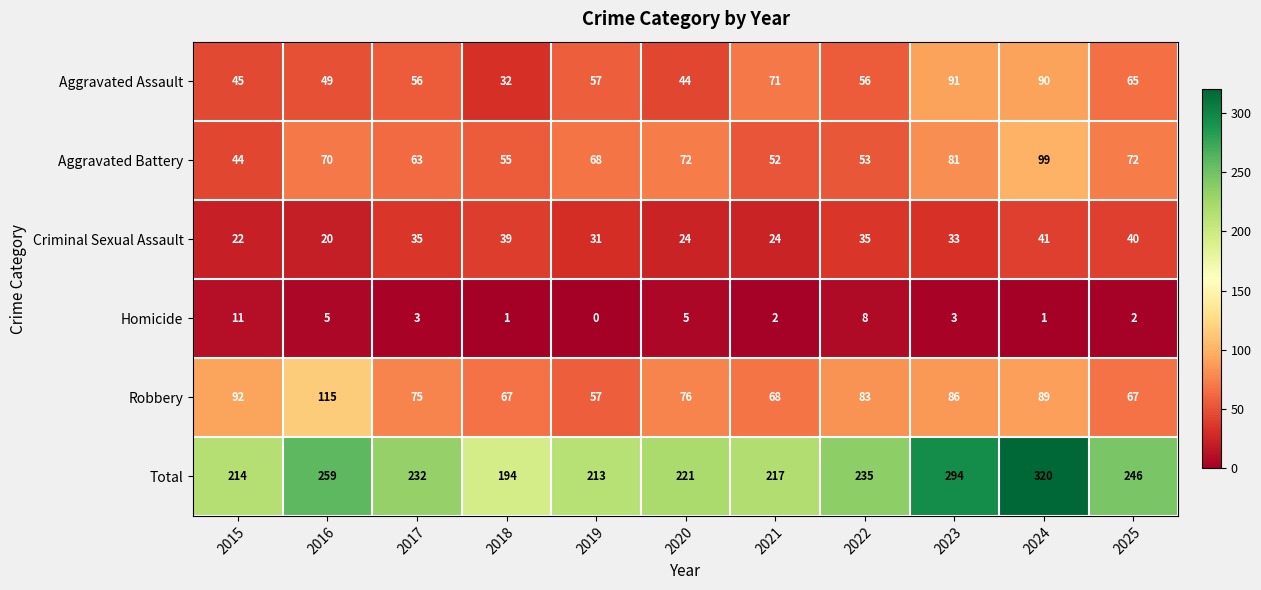

How many data points in Criminal Sexual Assault are less than 33?

5